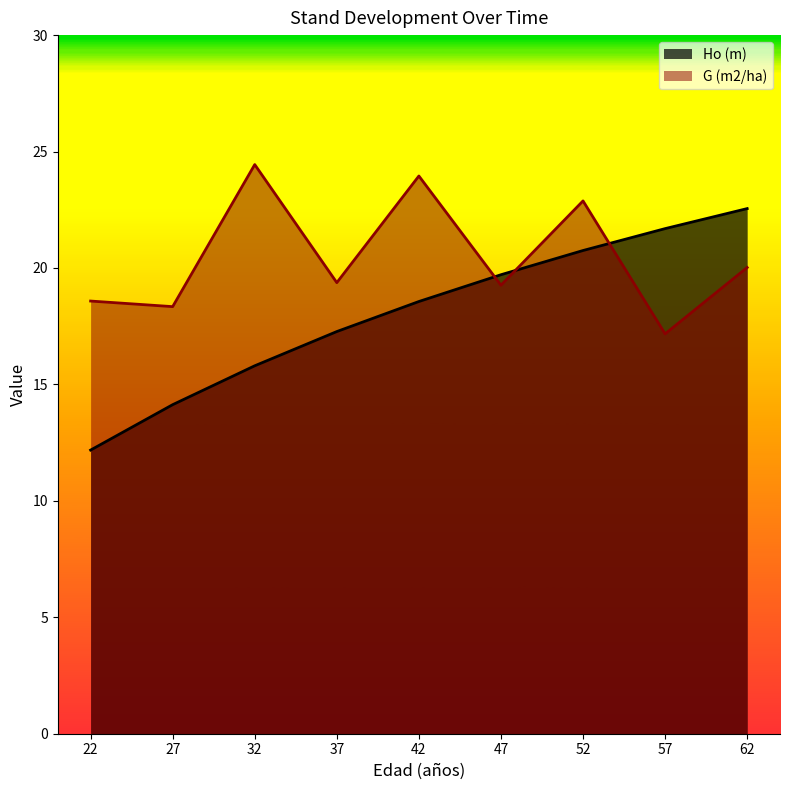

What are all the series names shown in the legend?

Ho (m), G (m2/ha)